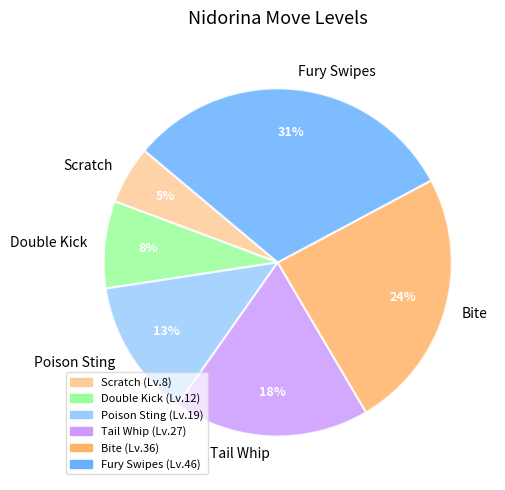

Combined, do Double Kick and Poison Sting account for over 50%?

No